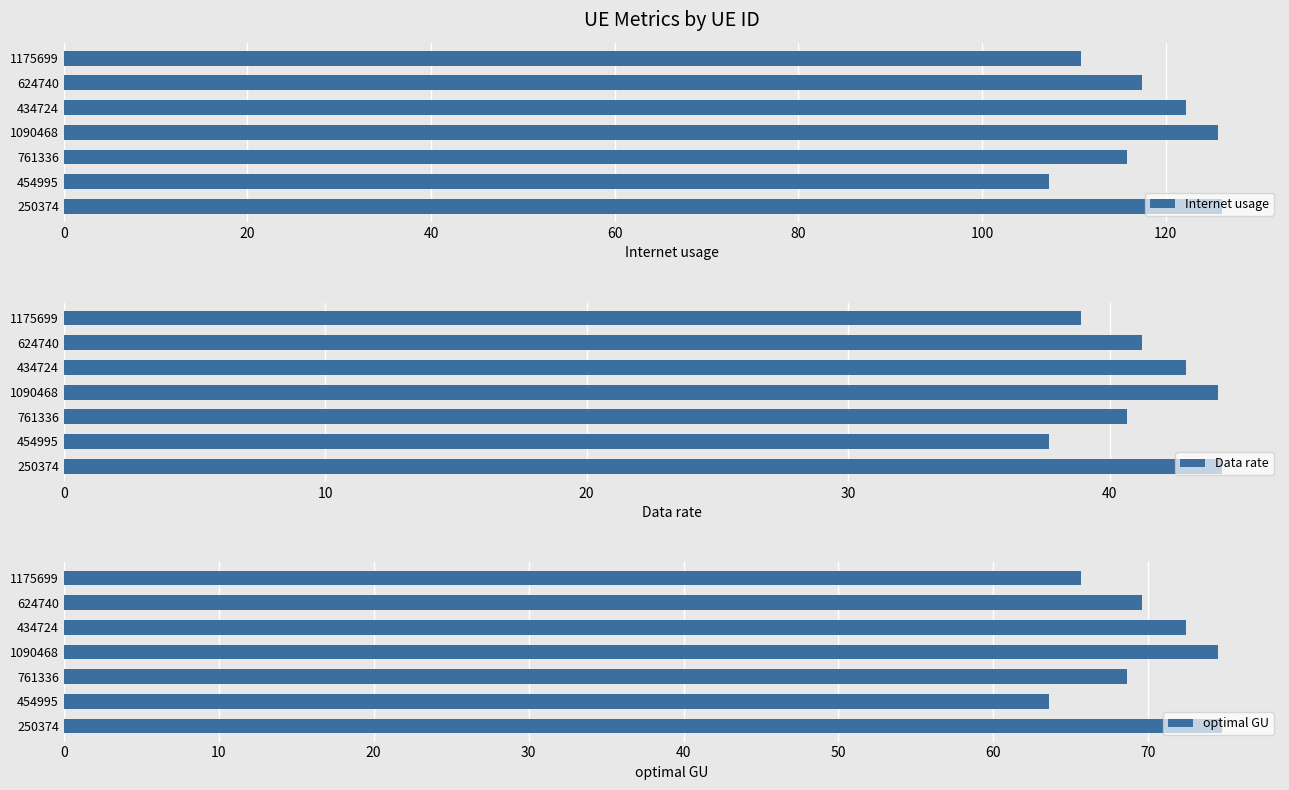

The optimal GU series shows 68.6 at 761336. True or false?

True